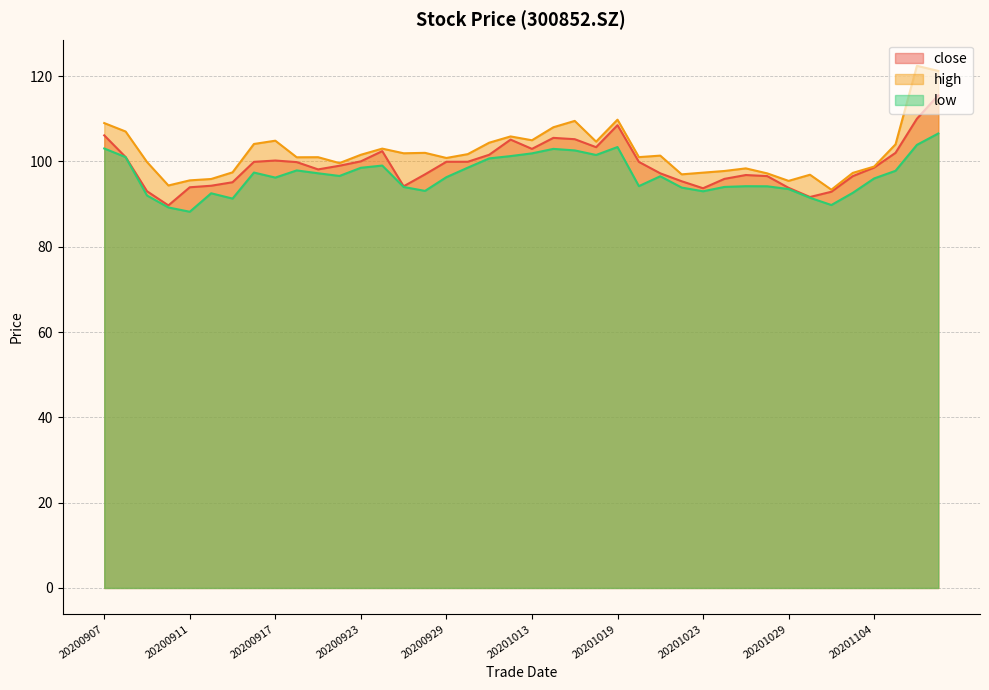

At 20201030, list the series in order from smallest to largest.

low, close, high